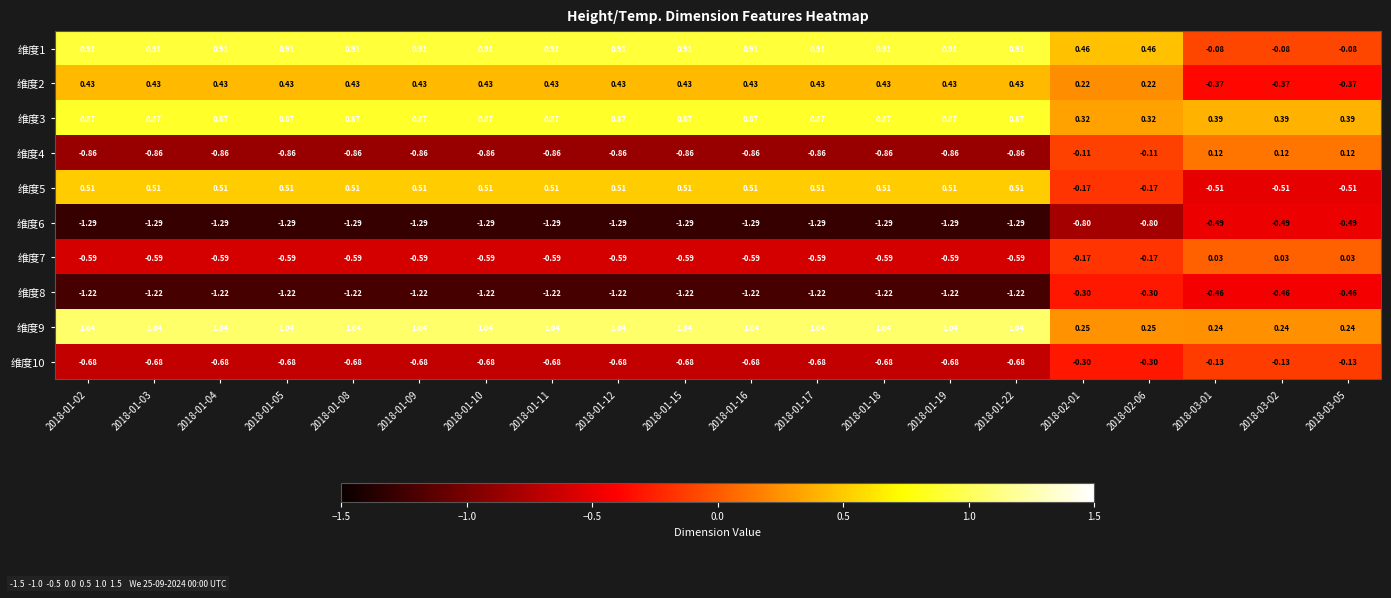

Reading left to right, what are all the values shown in this chart?

维度1: 2018-01-02=0.9	2018-01-03=0.9	2018-01-04=0.9	2018-01-05=0.9	2018-01-08=0.9	2018-01-09=0.9	2018-01-10=0.9	2018-01-11=0.9	2018-01-12=0.9	2018-01-15=0.9	2018-01-16=0.9	2018-01-17=0.9	2018-01-18=0.9	2018-01-19=0.9	2018-01-22=0.9	2018-02-01=0.5	2018-02-06=0.5	2018-03-01=-0.1	2018-03-02=-0.1	2018-03-05=-0.1
维度2: 2018-01-02=0.4	2018-01-03=0.4	2018-01-04=0.4	2018-01-05=0.4	2018-01-08=0.4	2018-01-09=0.4	2018-01-10=0.4	2018-01-11=0.4	2018-01-12=0.4	2018-01-15=0.4	2018-01-16=0.4	2018-01-17=0.4	2018-01-18=0.4	2018-01-19=0.4	2018-01-22=0.4	2018-02-01=0.2	2018-02-06=0.2	2018-03-01=-0.4	2018-03-02=-0.4	2018-03-05=-0.4
维度3: 2018-01-02=0.9	2018-01-03=0.9	2018-01-04=0.9	2018-01-05=0.9	2018-01-08=0.9	2018-01-09=0.9	2018-01-10=0.9	2018-01-11=0.9	2018-01-12=0.9	2018-01-15=0.9	2018-01-16=0.9	2018-01-17=0.9	2018-01-18=0.9	2018-01-19=0.9	2018-01-22=0.9	2018-02-01=0.3	2018-02-06=0.3	2018-03-01=0.4	2018-03-02=0.4	2018-03-05=0.4
维度4: 2018-01-02=-0.9	2018-01-03=-0.9	2018-01-04=-0.9	2018-01-05=-0.9	2018-01-08=-0.9	2018-01-09=-0.9	2018-01-10=-0.9	2018-01-11=-0.9	2018-01-12=-0.9	2018-01-15=-0.9	2018-01-16=-0.9	2018-01-17=-0.9	2018-01-18=-0.9	2018-01-19=-0.9	2018-01-22=-0.9	2018-02-01=-0.1	2018-02-06=-0.1	2018-03-01=0.1	2018-03-02=0.1	2018-03-05=0.1
维度5: 2018-01-02=0.5	2018-01-03=0.5	2018-01-04=0.5	2018-01-05=0.5	2018-01-08=0.5	2018-01-09=0.5	2018-01-10=0.5	2018-01-11=0.5	2018-01-12=0.5	2018-01-15=0.5	2018-01-16=0.5	2018-01-17=0.5	2018-01-18=0.5	2018-01-19=0.5	2018-01-22=0.5	2018-02-01=-0.2	2018-02-06=-0.2	2018-03-01=-0.5	2018-03-02=-0.5	2018-03-05=-0.5
维度6: 2018-01-02=-1.3	2018-01-03=-1.3	2018-01-04=-1.3	2018-01-05=-1.3	2018-01-08=-1.3	2018-01-09=-1.3	2018-01-10=-1.3	2018-01-11=-1.3	2018-01-12=-1.3	2018-01-15=-1.3	2018-01-16=-1.3	2018-01-17=-1.3	2018-01-18=-1.3	2018-01-19=-1.3	2018-01-22=-1.3	2018-02-01=-0.8	2018-02-06=-0.8	2018-03-01=-0.5	2018-03-02=-0.5	2018-03-05=-0.5
维度7: 2018-01-02=-0.6	2018-01-03=-0.6	2018-01-04=-0.6	2018-01-05=-0.6	2018-01-08=-0.6	2018-01-09=-0.6	2018-01-10=-0.6	2018-01-11=-0.6	2018-01-12=-0.6	2018-01-15=-0.6	2018-01-16=-0.6	2018-01-17=-0.6	2018-01-18=-0.6	2018-01-19=-0.6	2018-01-22=-0.6	2018-02-01=-0.2	2018-02-06=-0.2	2018-03-01=0.0	2018-03-02=0.0	2018-03-05=0.0
维度8: 2018-01-02=-1.2	2018-01-03=-1.2	2018-01-04=-1.2	2018-01-05=-1.2	2018-01-08=-1.2	2018-01-09=-1.2	2018-01-10=-1.2	2018-01-11=-1.2	2018-01-12=-1.2	2018-01-15=-1.2	2018-01-16=-1.2	2018-01-17=-1.2	2018-01-18=-1.2	2018-01-19=-1.2	2018-01-22=-1.2	2018-02-01=-0.3	2018-02-06=-0.3	2018-03-01=-0.5	2018-03-02=-0.5	2018-03-05=-0.5
维度9: 2018-01-02=1.0	2018-01-03=1.0	2018-01-04=1.0	2018-01-05=1.0	2018-01-08=1.0	2018-01-09=1.0	2018-01-10=1.0	2018-01-11=1.0	2018-01-12=1.0	2018-01-15=1.0	2018-01-16=1.0	2018-01-17=1.0	2018-01-18=1.0	2018-01-19=1.0	2018-01-22=1.0	2018-02-01=0.2	2018-02-06=0.2	2018-03-01=0.2	2018-03-02=0.2	2018-03-05=0.2
维度10: 2018-01-02=-0.7	2018-01-03=-0.7	2018-01-04=-0.7	2018-01-05=-0.7	2018-01-08=-0.7	2018-01-09=-0.7	2018-01-10=-0.7	2018-01-11=-0.7	2018-01-12=-0.7	2018-01-15=-0.7	2018-01-16=-0.7	2018-01-17=-0.7	2018-01-18=-0.7	2018-01-19=-0.7	2018-01-22=-0.7	2018-02-01=-0.3	2018-02-06=-0.3	2018-03-01=-0.1	2018-03-02=-0.1	2018-03-05=-0.1